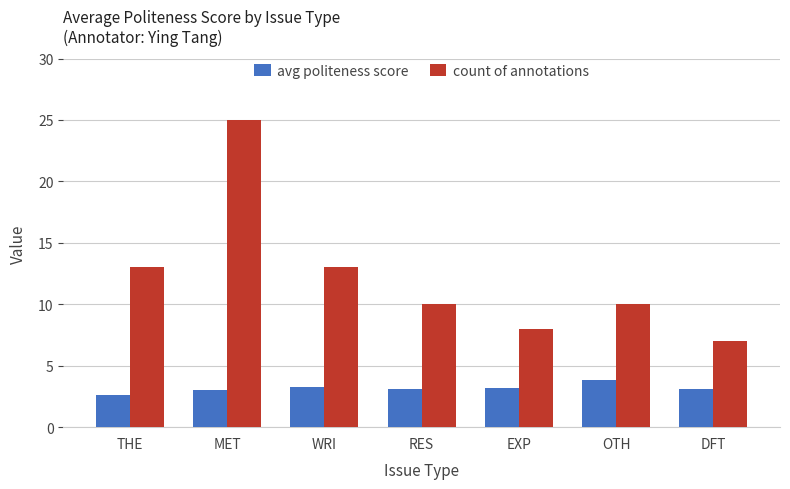

Where does the count of annotations series first go above 10?

THE